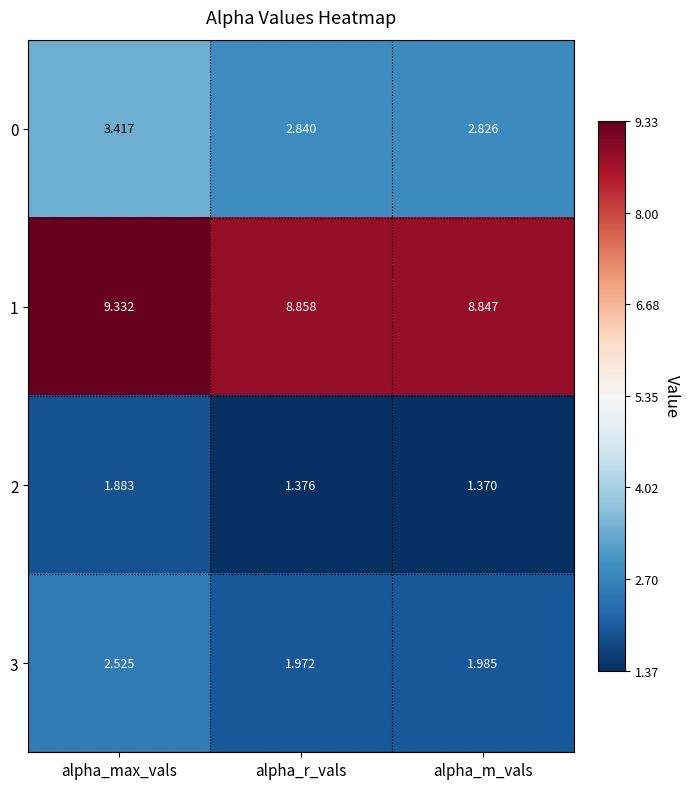

Where is 0 nearest to the value 3?

alpha_r_vals